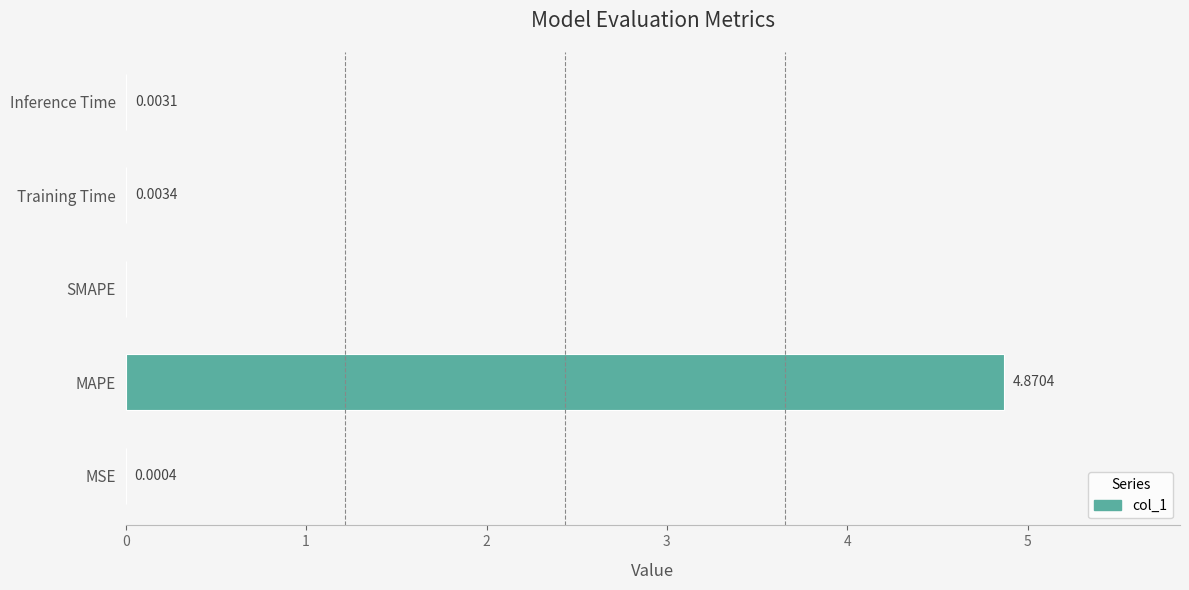

Which has a higher value, Training Time or MSE?

Training Time